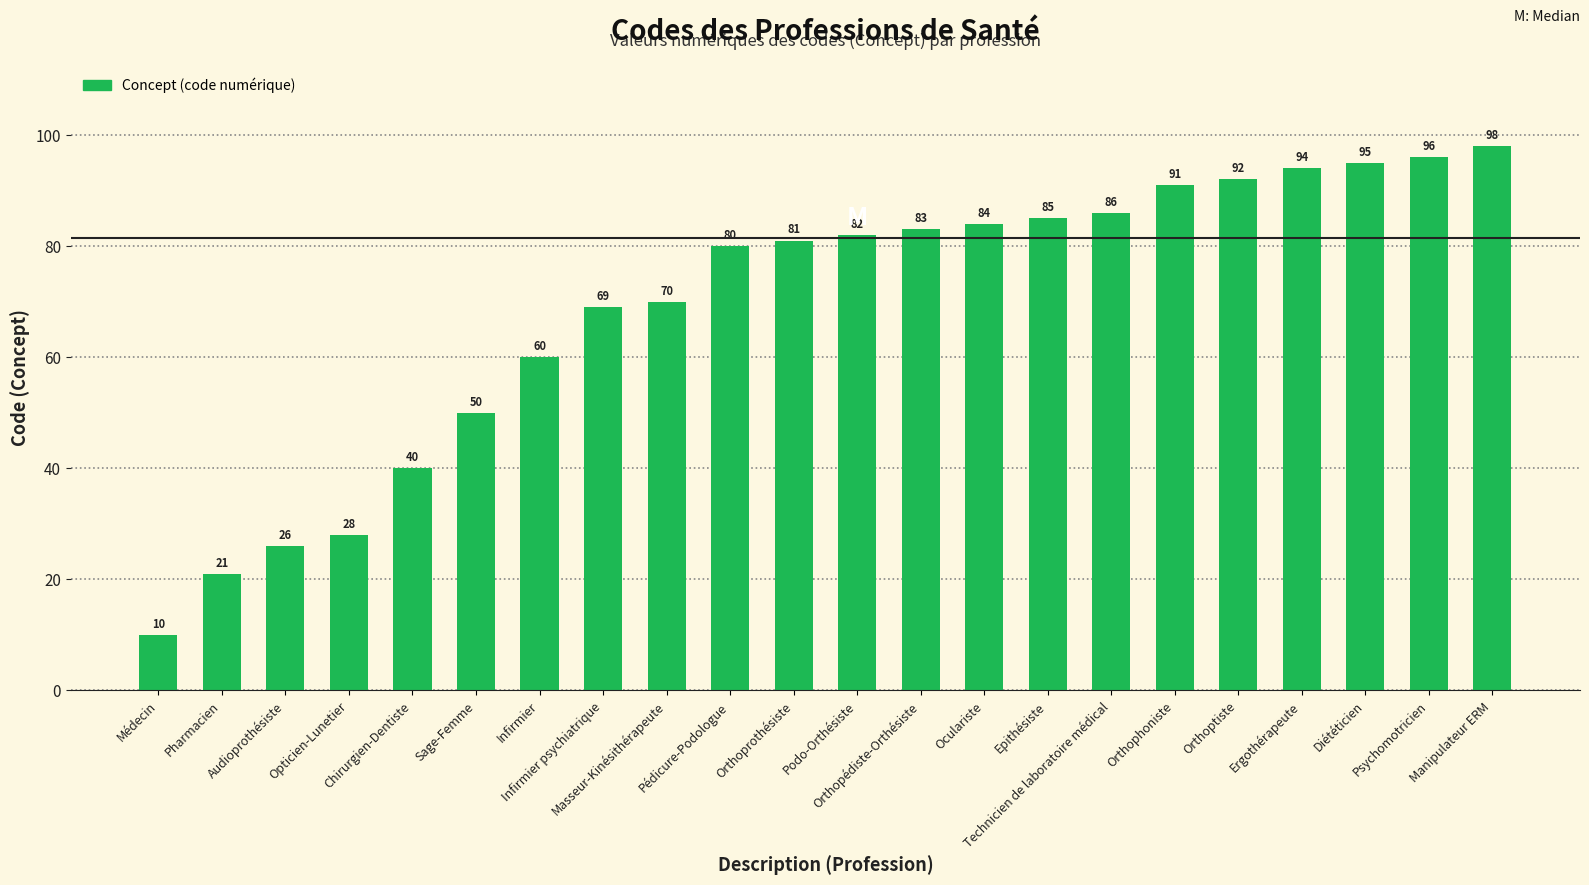

The value at Opticien-Lunetier is 17. True or false?

False